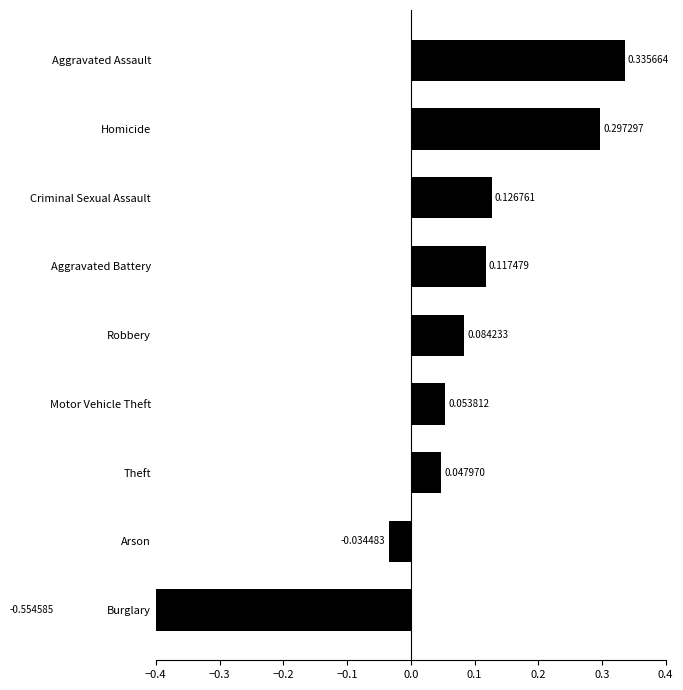

What is the greatest value displayed?

0.3